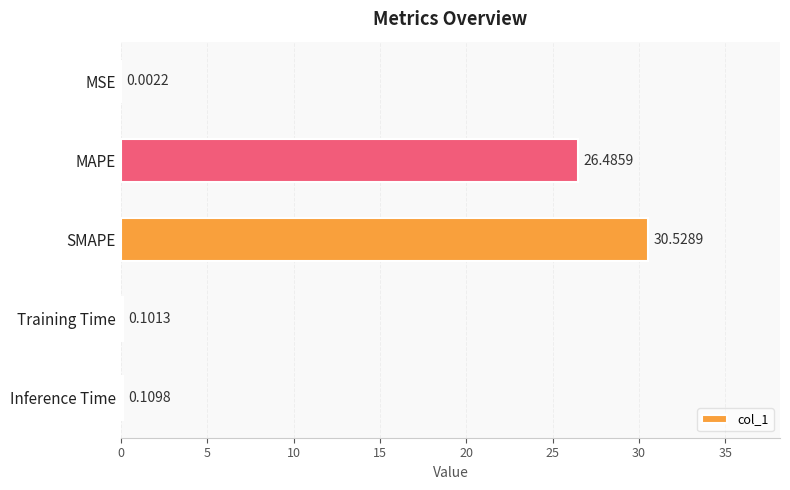

What is the change in value from MSE to SMAPE?

+30.5